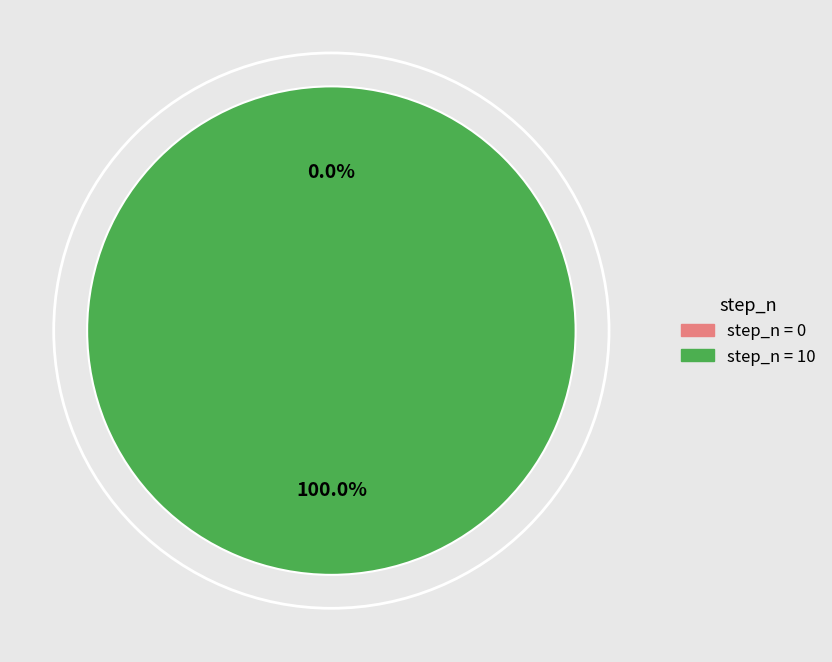

How many segments does this pie chart have?

2